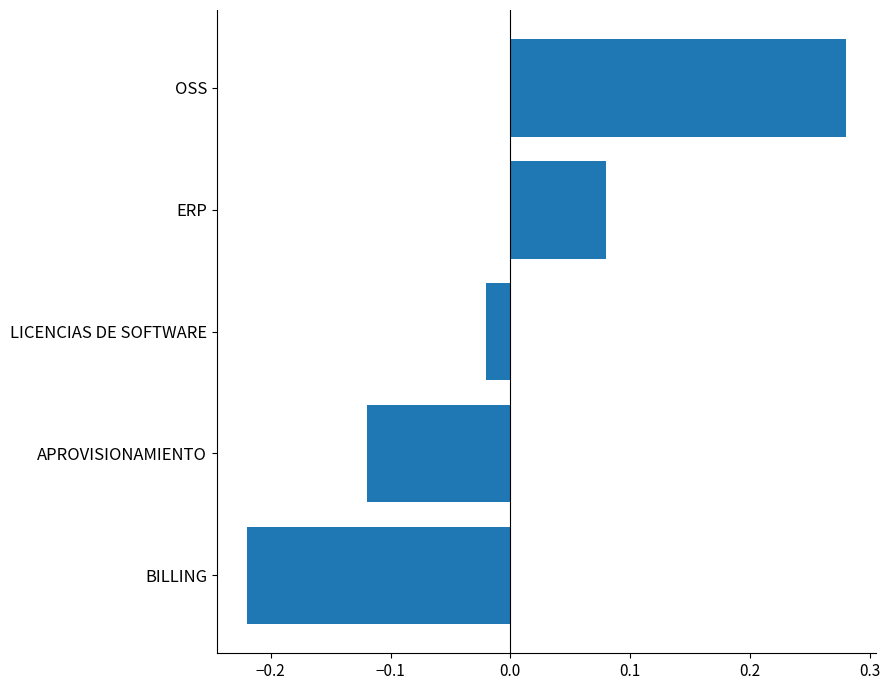

Which label corresponds to the largest value in the chart?

OSS